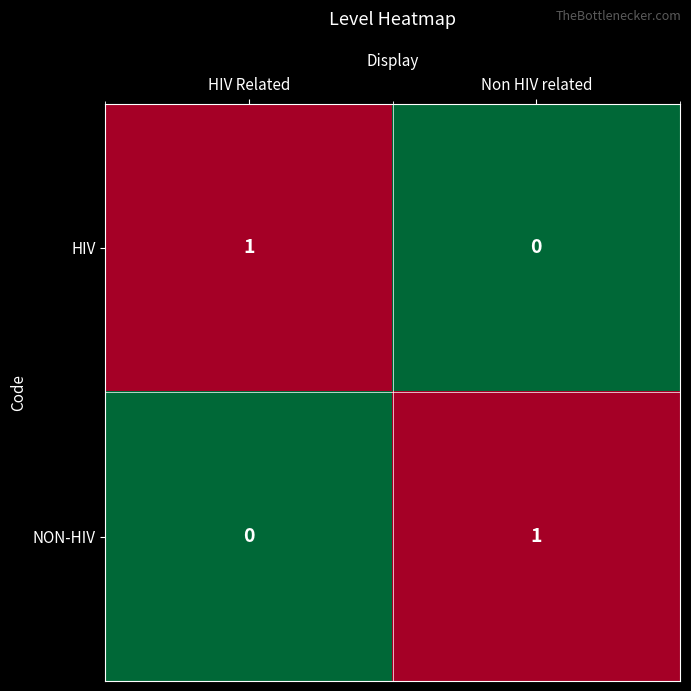

How many series are shown in this chart?

2